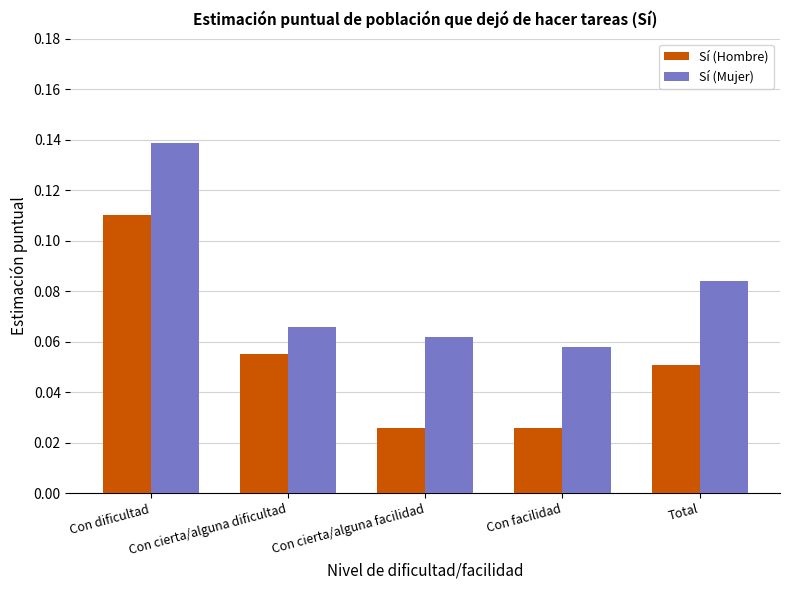

Which label corresponds to the largest value in the chart?

Con dificultad